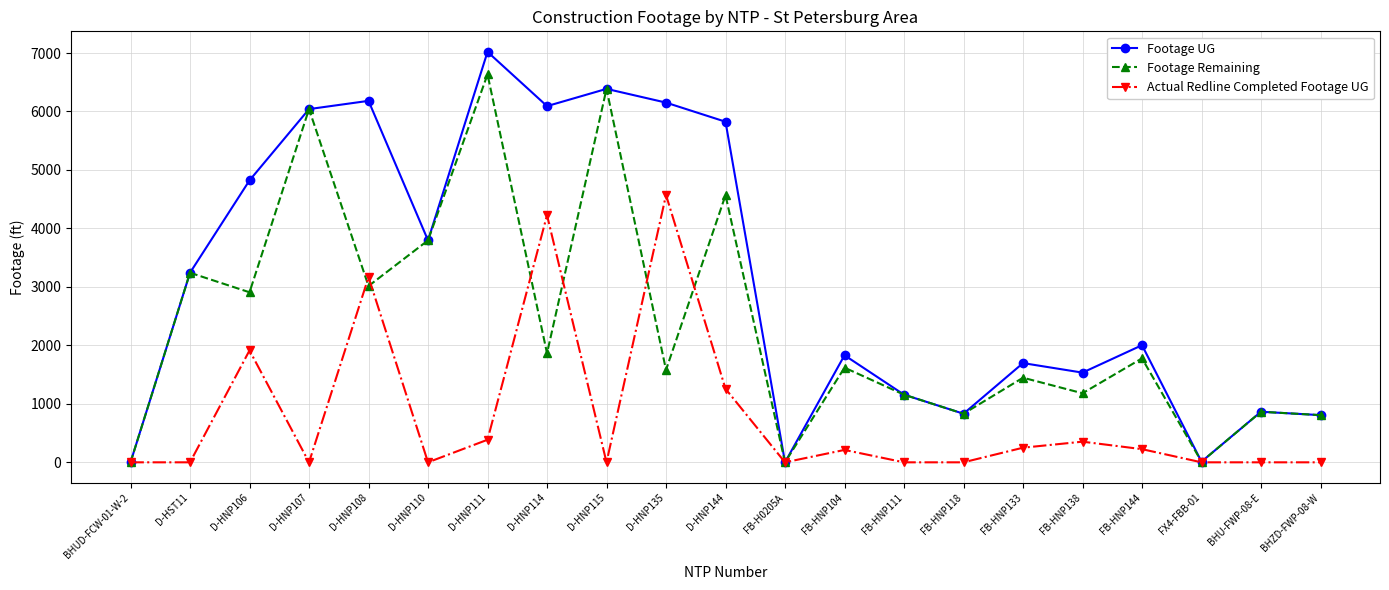

Which category has the highest value in the Footage Remaining series?

D-HNP111